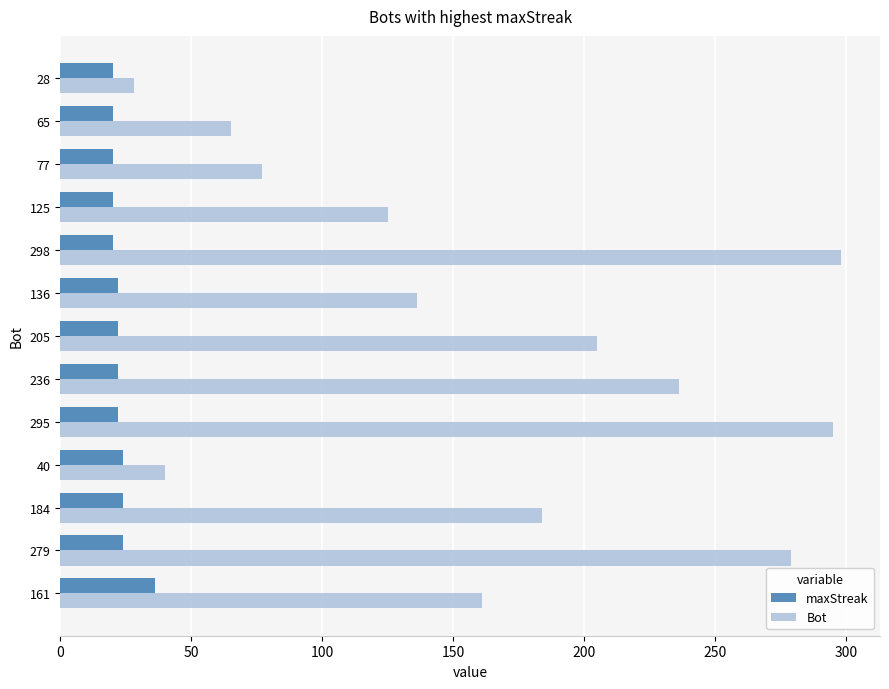

List the series in order of their peak value, highest first.

Bot, maxStreak